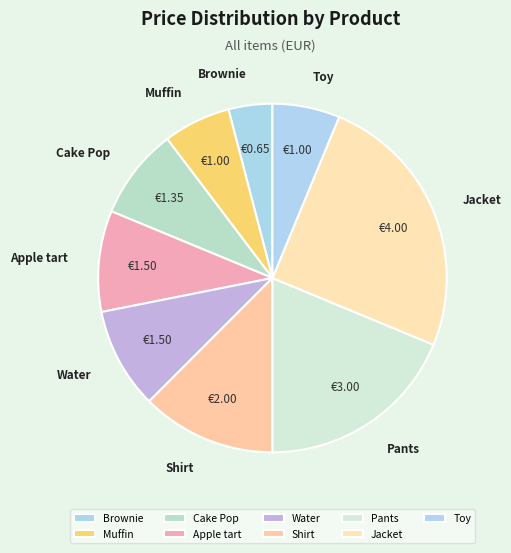

Does Shirt account for over 50% of the chart?

No